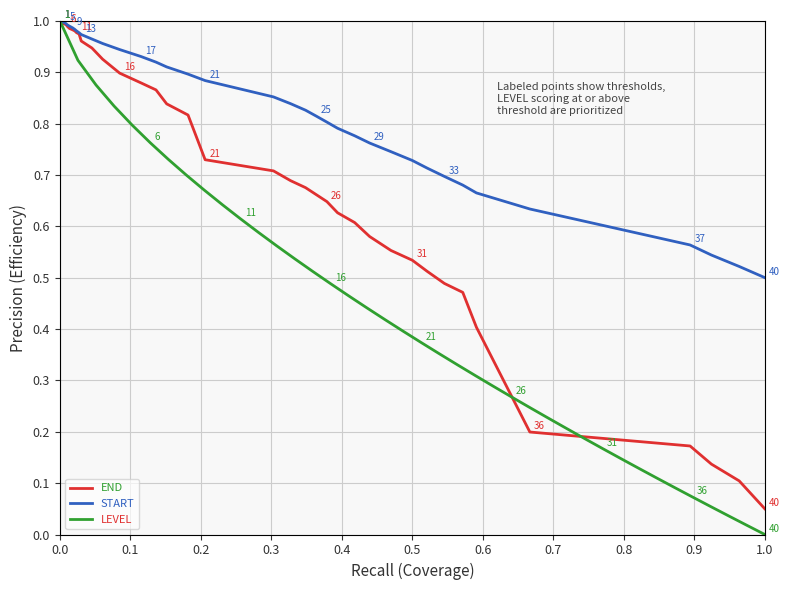

Which series has the largest range (max minus min)?

LEVEL